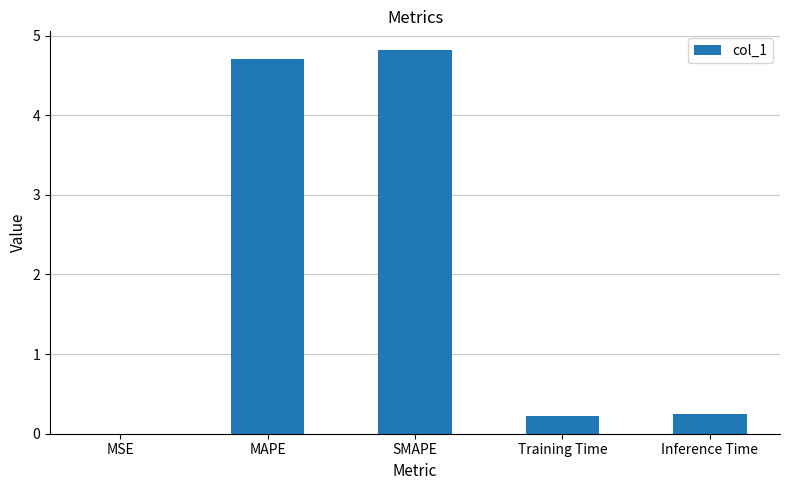

Which label corresponds to the largest value in the chart?

SMAPE